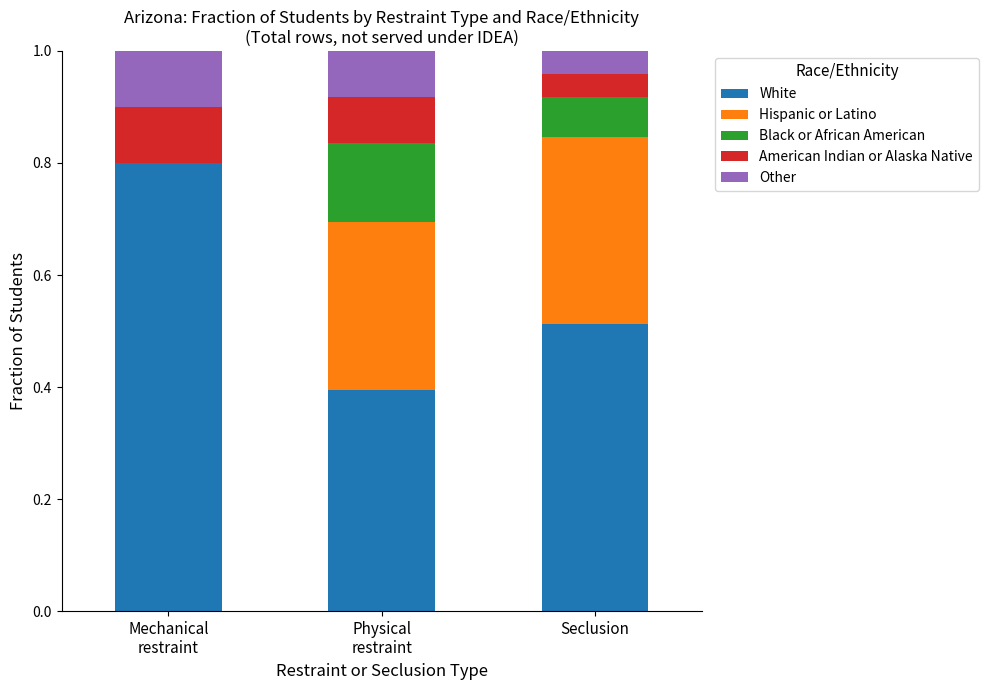

What is the total value across all series at Seclusion?

1.0